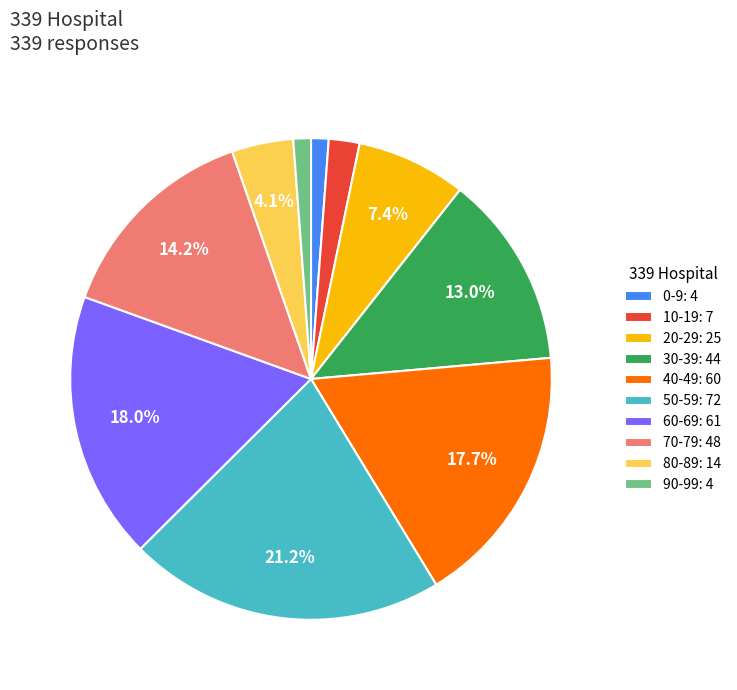

Do 40-49 and 90-99 together represent more than half of the pie?

No